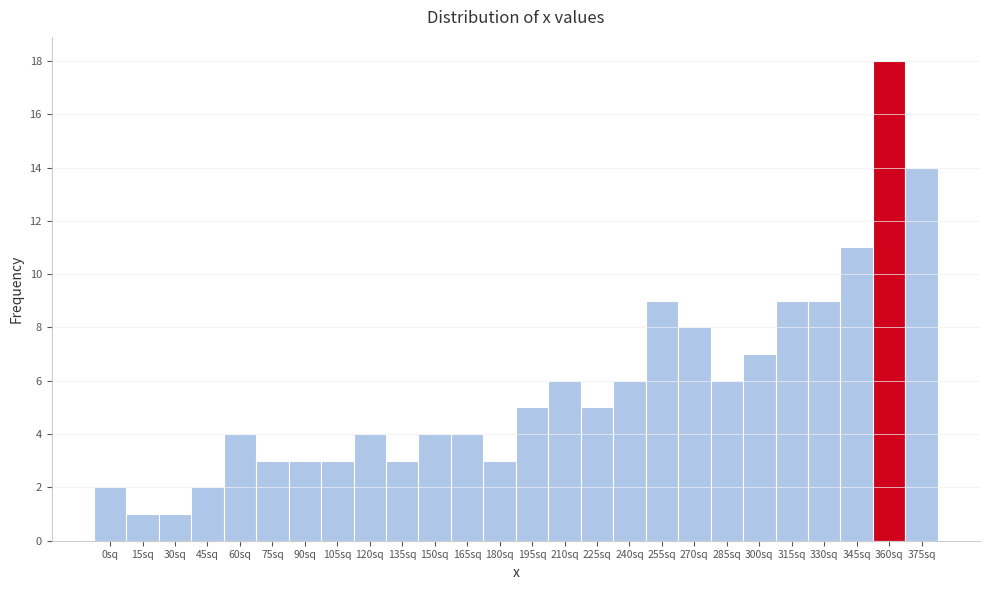

Reading left to right, list all the values displayed in this chart.

2	1	1	2	4	3	3	3	4	3	4	4	3	5	6	5	6	9	8	6	7	9	9	11	18	14